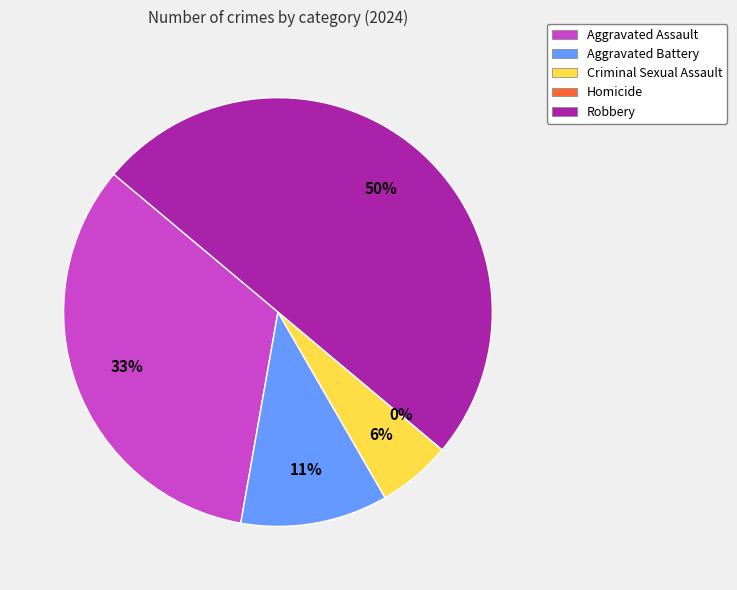

What is the change in value from Homicide to Robbery?

+9